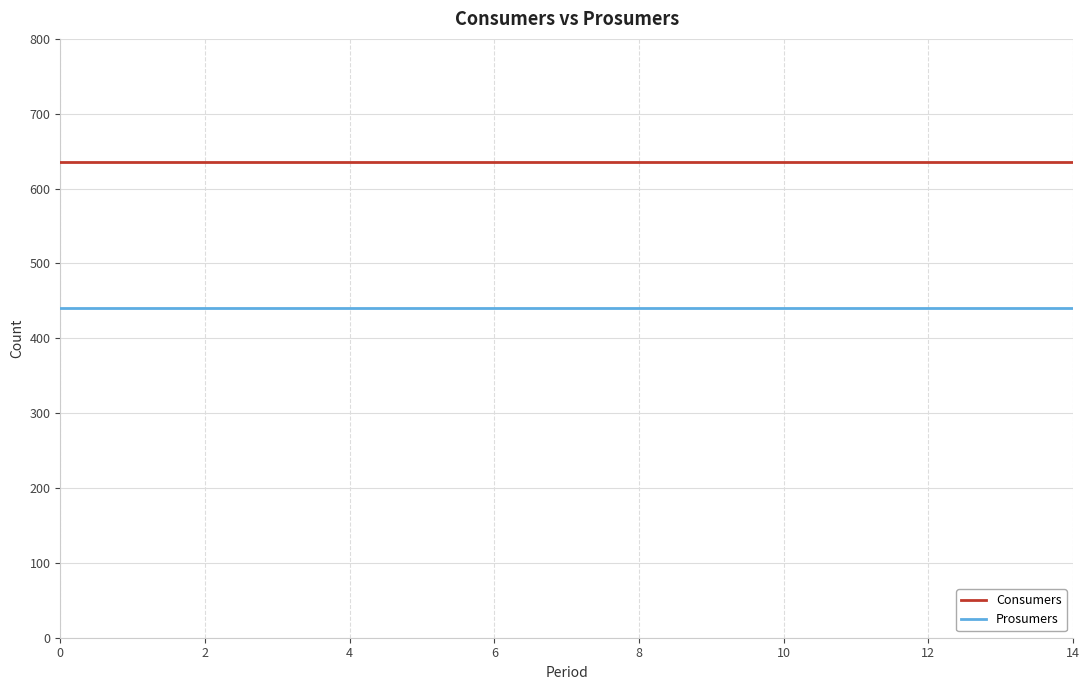

Rank the series by their maximum value, from lowest to highest.

Prosumers, Consumers